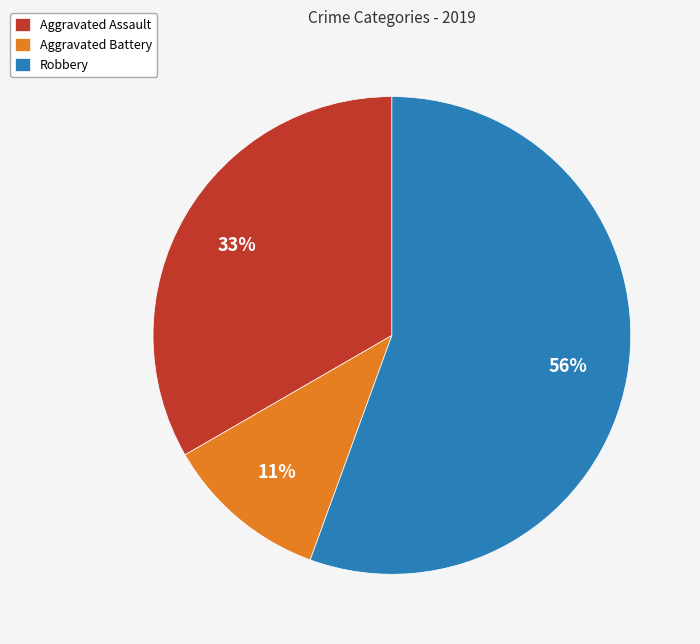

How many segments does this pie chart have?

3